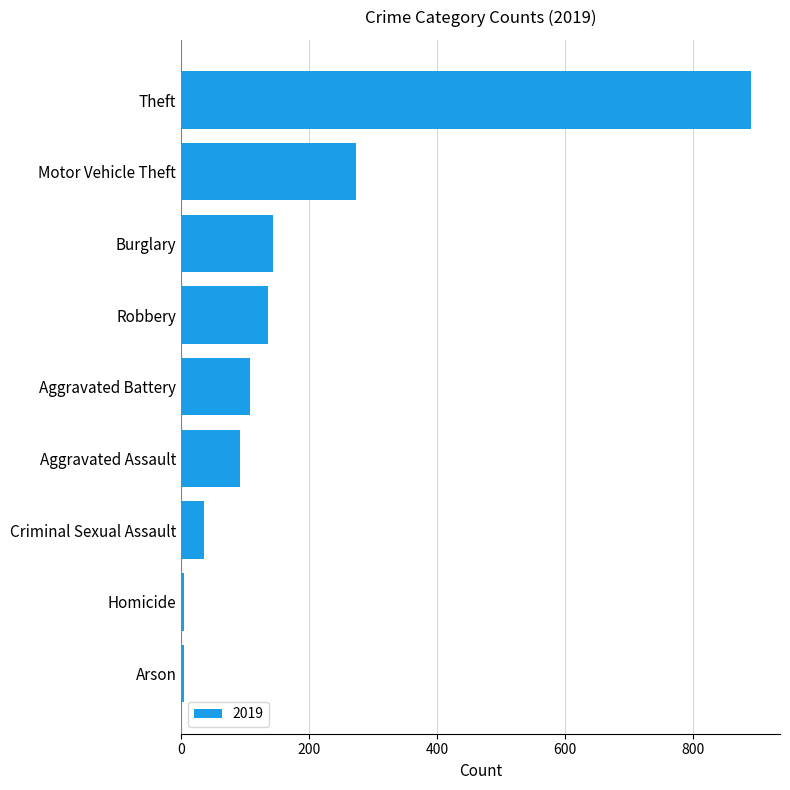

What is the change in value from Theft to Robbery?

-756